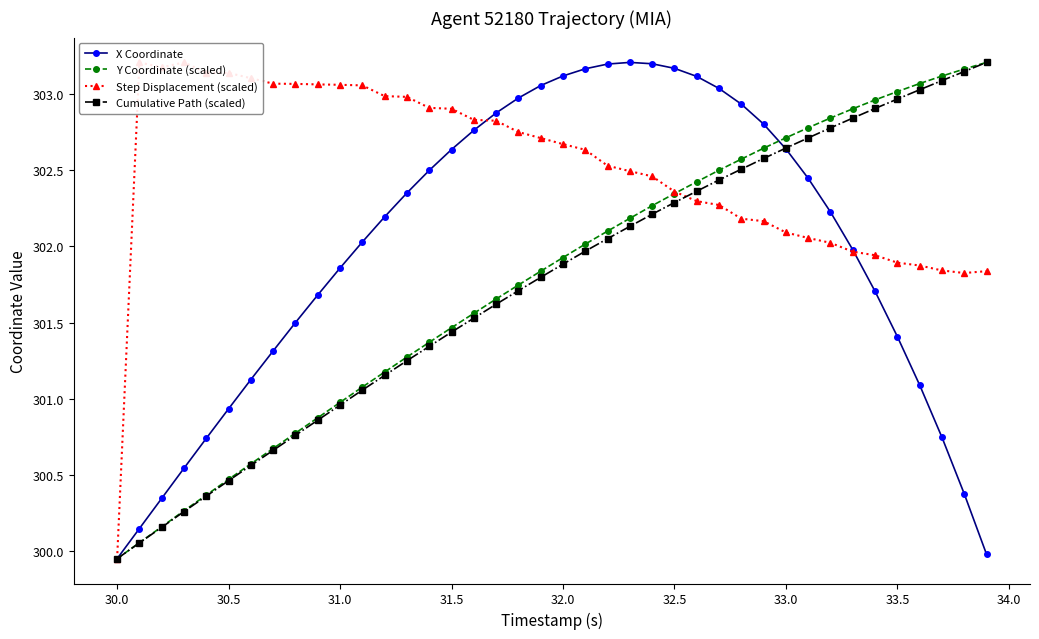

Which category has the lowest value in the Cumulative Path (scaled) series?

30.0